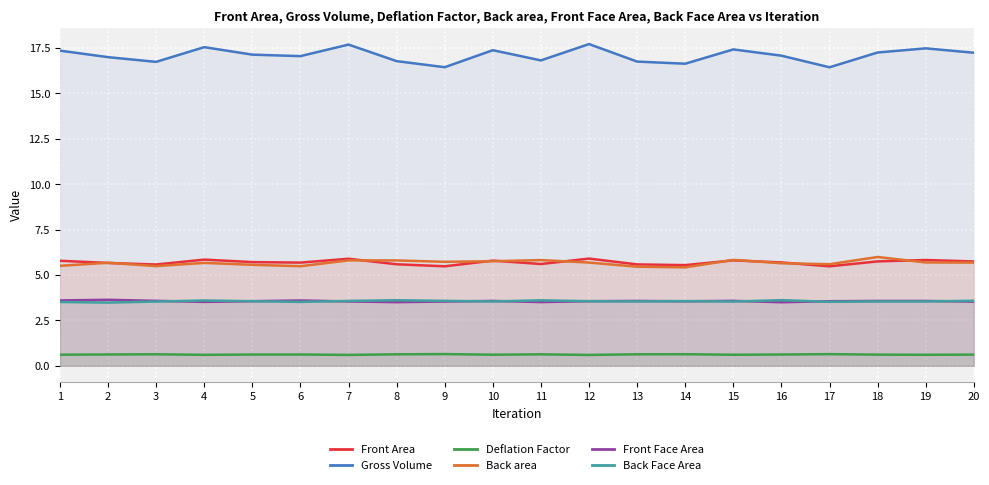

True or false: Front Area and Deflation Factor cross at least once.

False